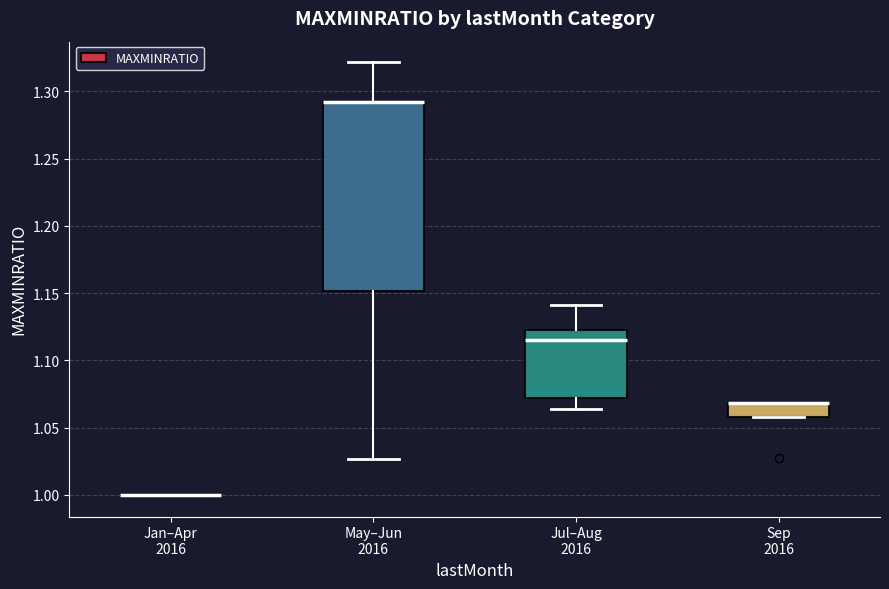

Reading left to right, transcribe this box plot: for each box, give where its median line is, the range the box spans, and where its two whiskers end, as read against the y-axis. The values are not printed on the chart, so give them approximately, as read against the axis.

Jan–Apr 2016: box collapsed to a line at 1.000, whiskers 1.000 to 1.000
May–Jun 2016: median 1.290 (drawn on the box's upper edge), box 1.150 to 1.290, whiskers 1.025 to 1.320
Jul–Aug 2016: median 1.115, box 1.070 to 1.125, whiskers 1.065 to 1.140
Sep 2016: median 1.070 (drawn on the box's upper edge), box 1.060 to 1.070, whiskers 1.060 to 1.070